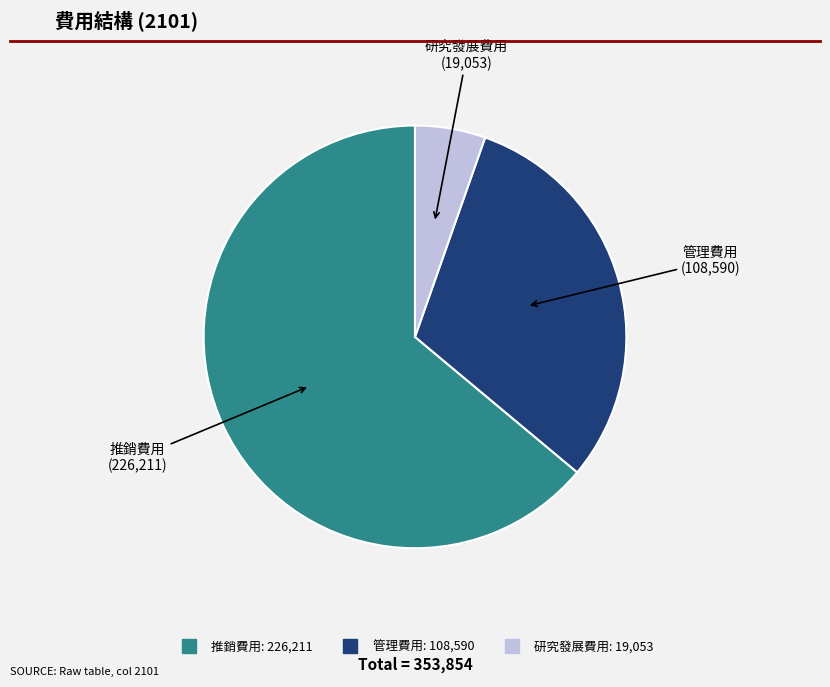

Is 推銷費用 the majority of the pie?

Yes